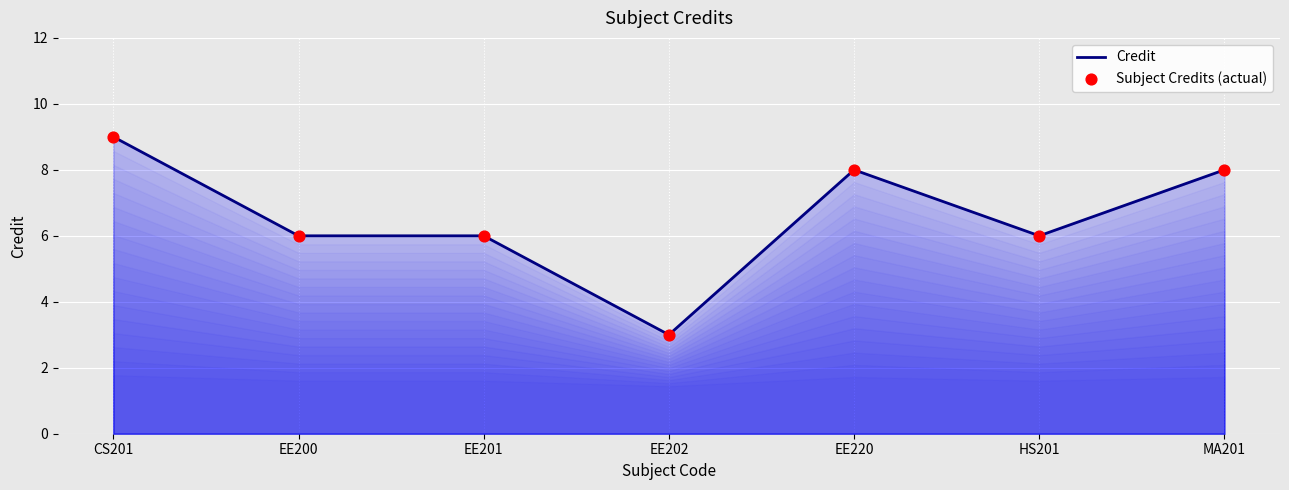

What is the approximate value at EE202?

3